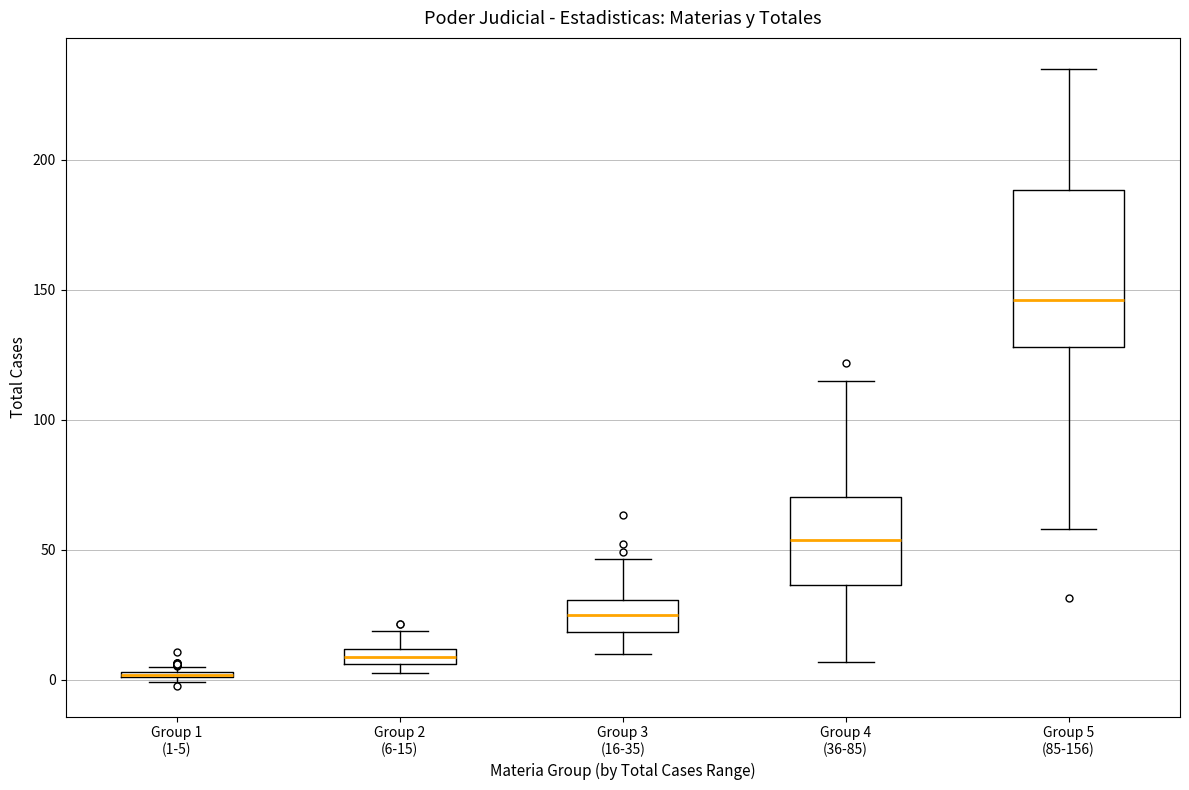

Where does the upper whisker of the box for Group 4 (36-85) end on the y-axis? The values are not printed on the chart, so give them approximately, as read against the axis.

115